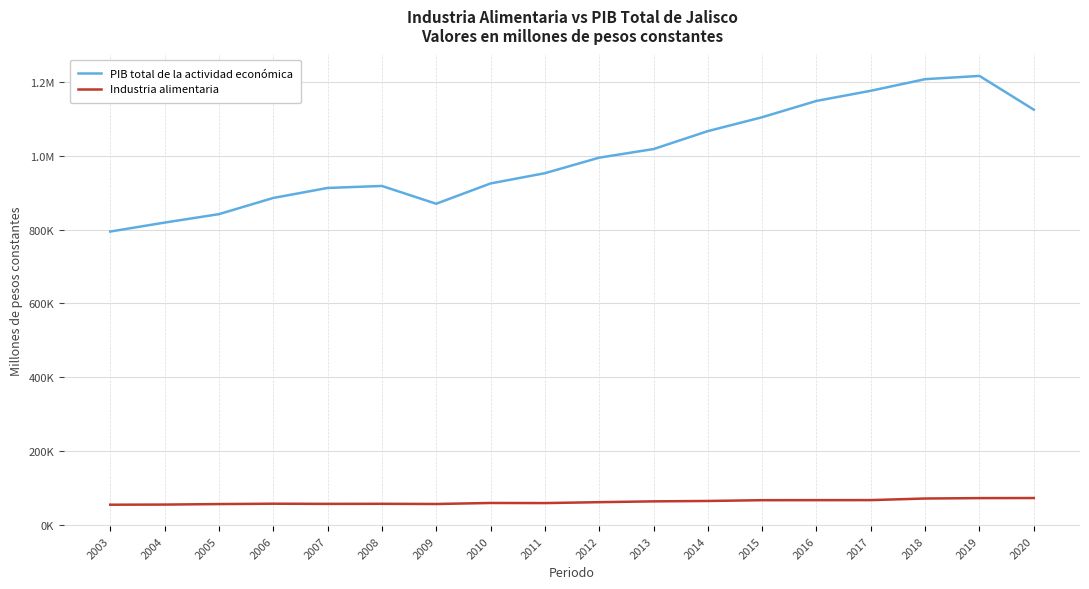

What is the sum of the PIB total de la actividad económica values at 2011 and 2016?

2102277.6